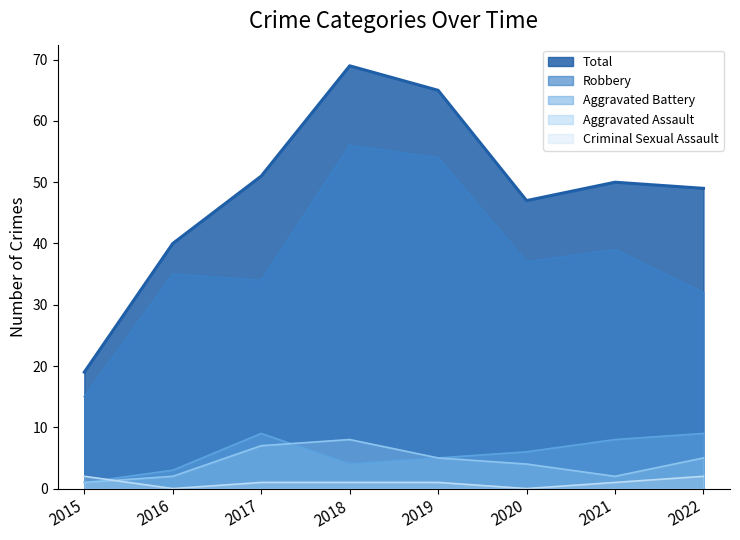

What is the spread (max minus min) of values at 2019?

64